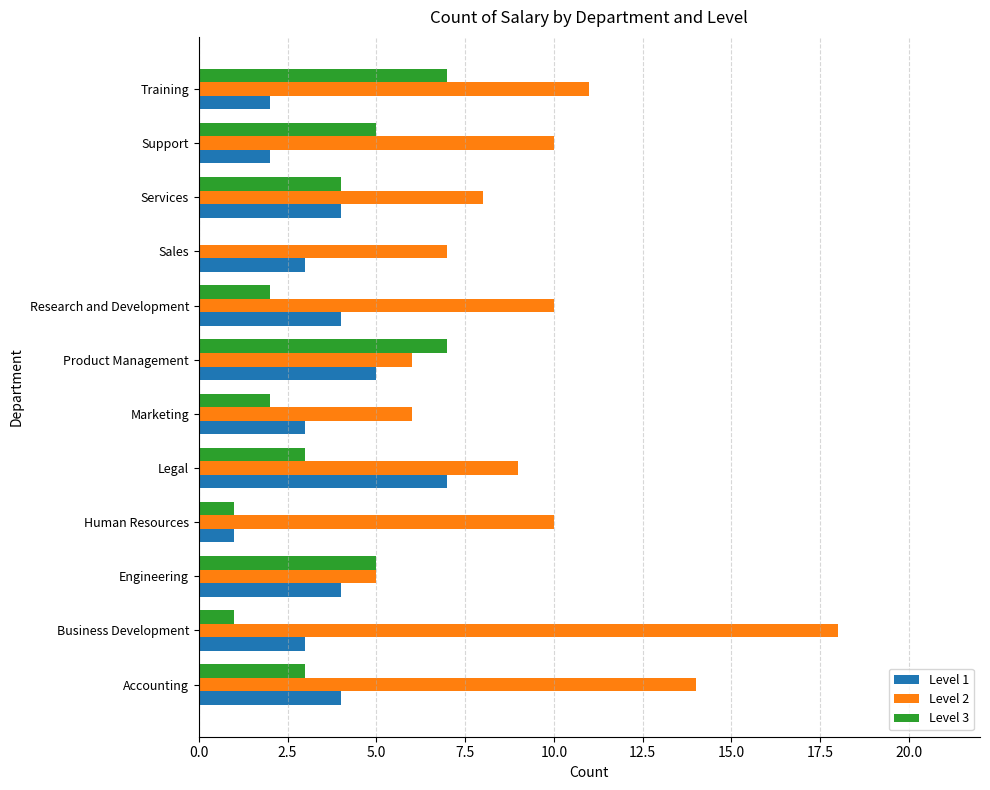

The value of Level 1 at Research and Development is 7. True or false?

False